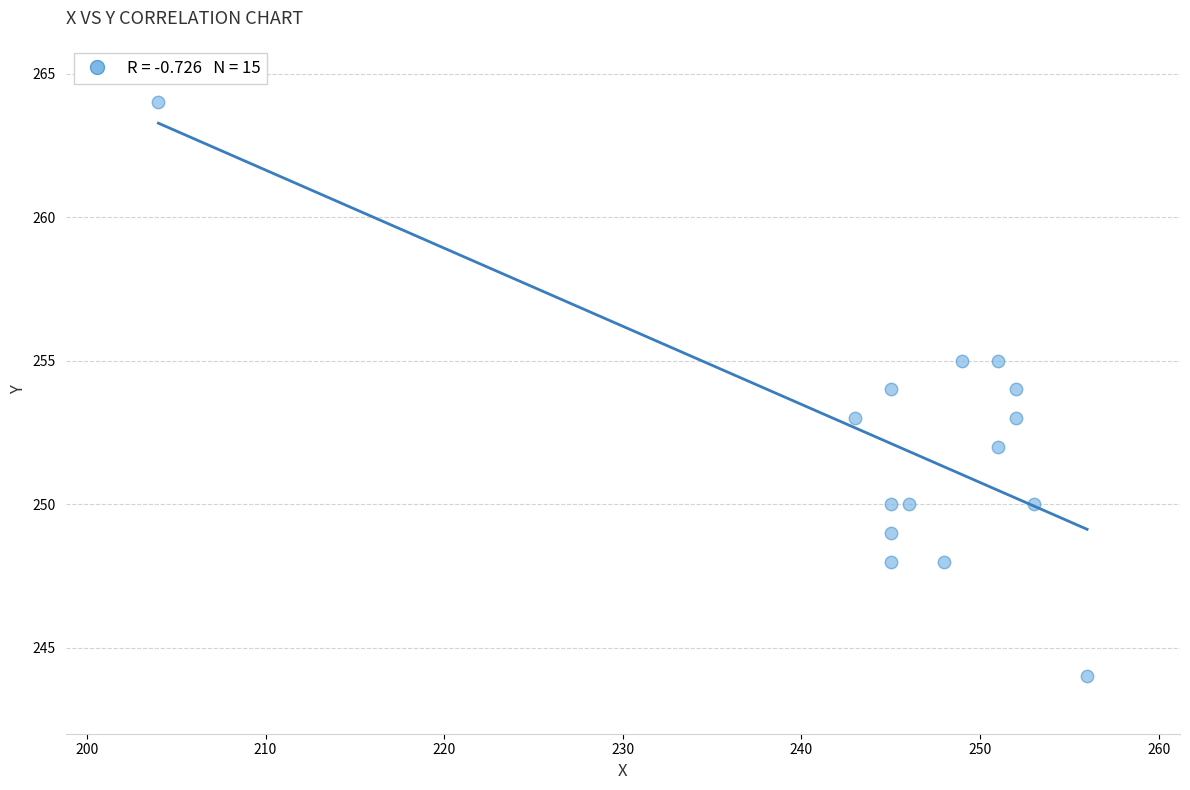

What is the range of Y values (max minus min)?

20